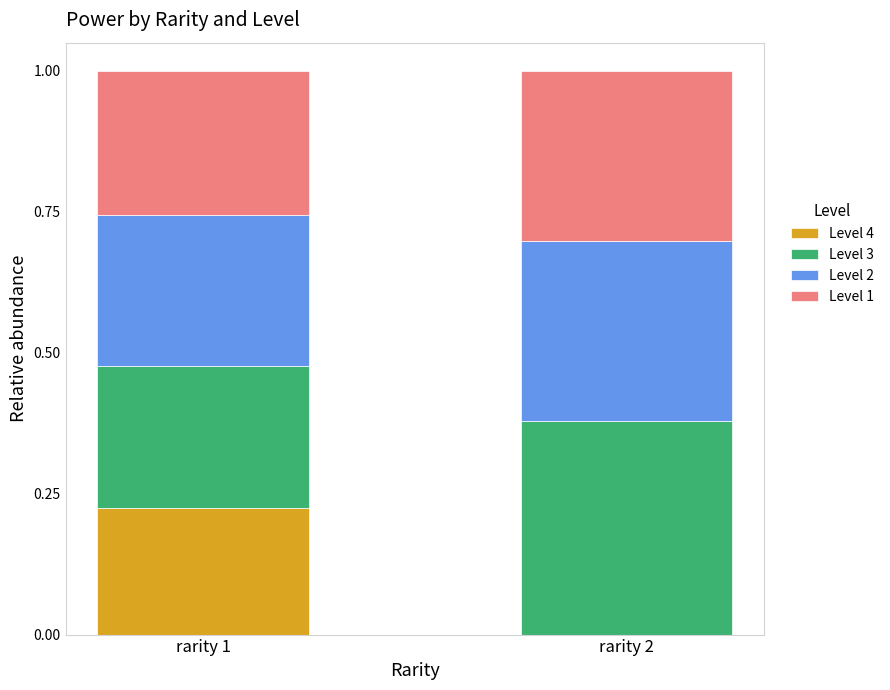

What is the total value across all series at rarity 2?

1.0